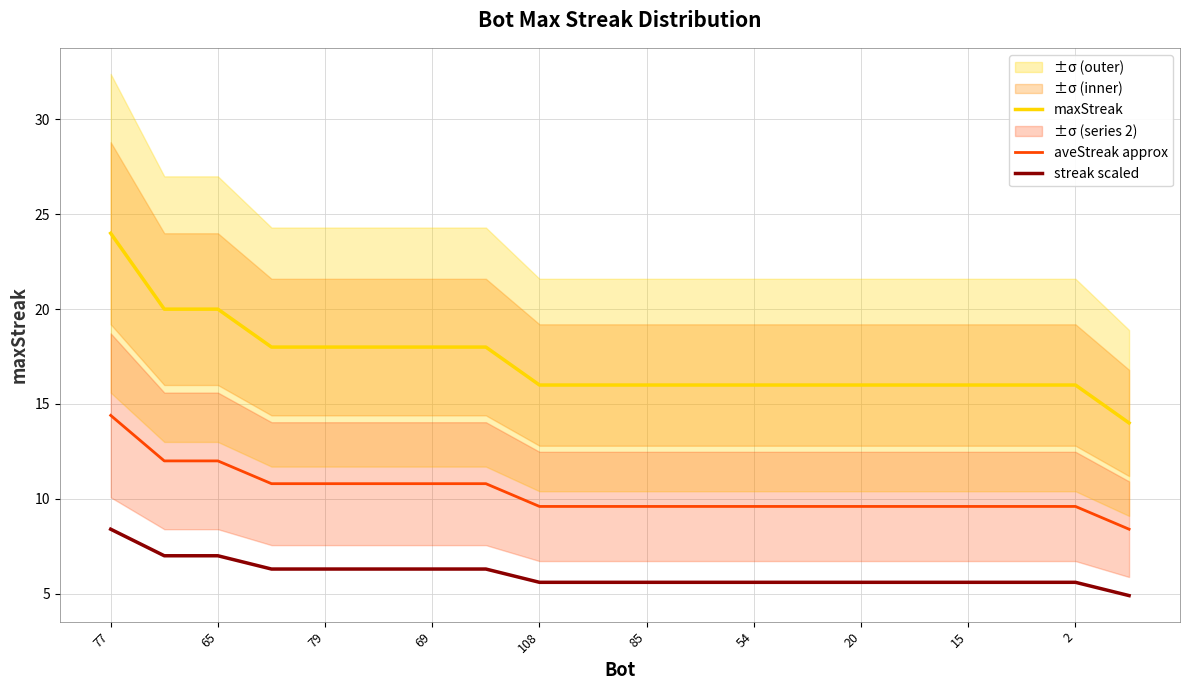

Which category has the highest value in the streak scaled series?

77